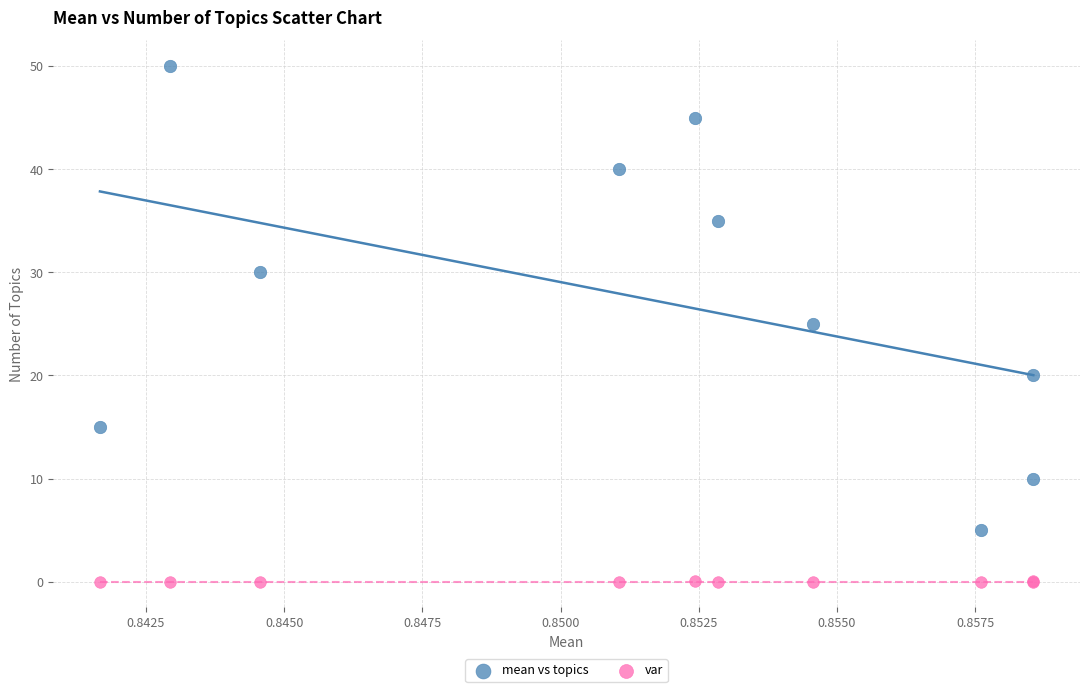

Which series has the widest spread of Y values?

mean vs topics